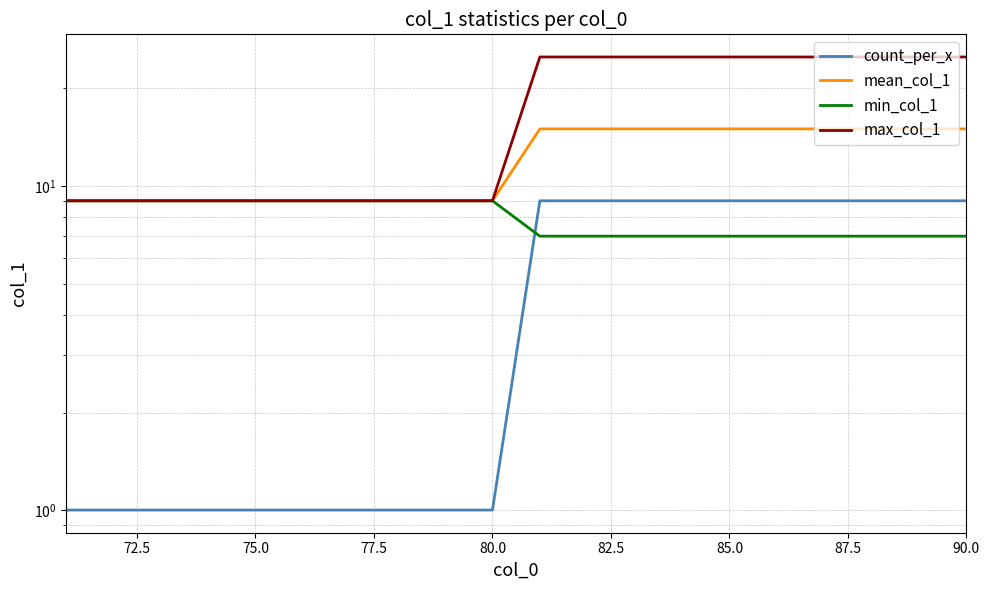

At how many categories does at least one series exceed 20?

10